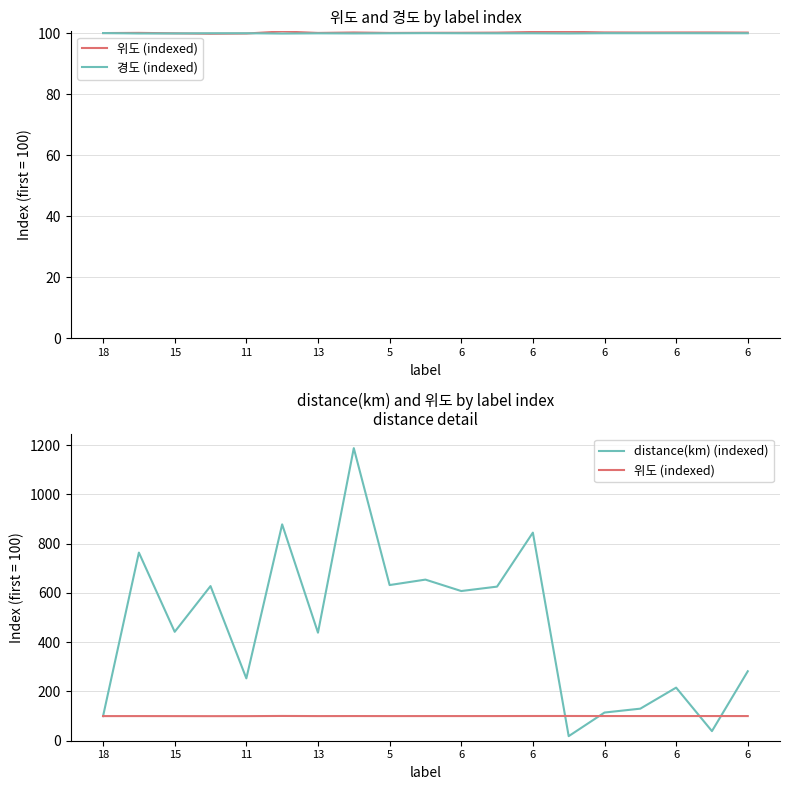

Where is 위도 (indexed) nearest to the value 100?

18